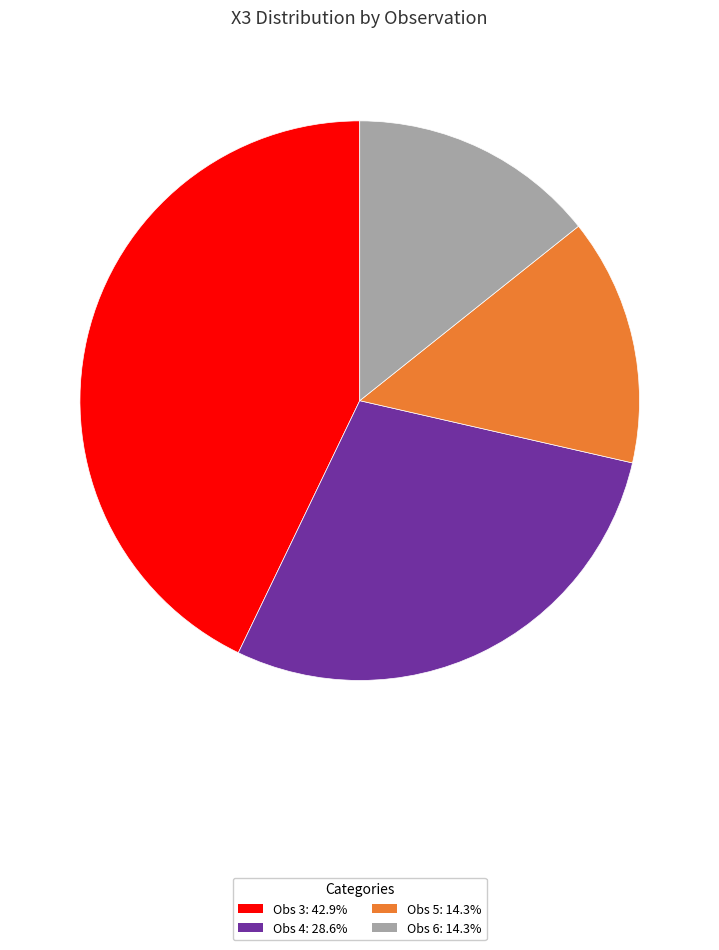

How many segments does this pie chart have?

4